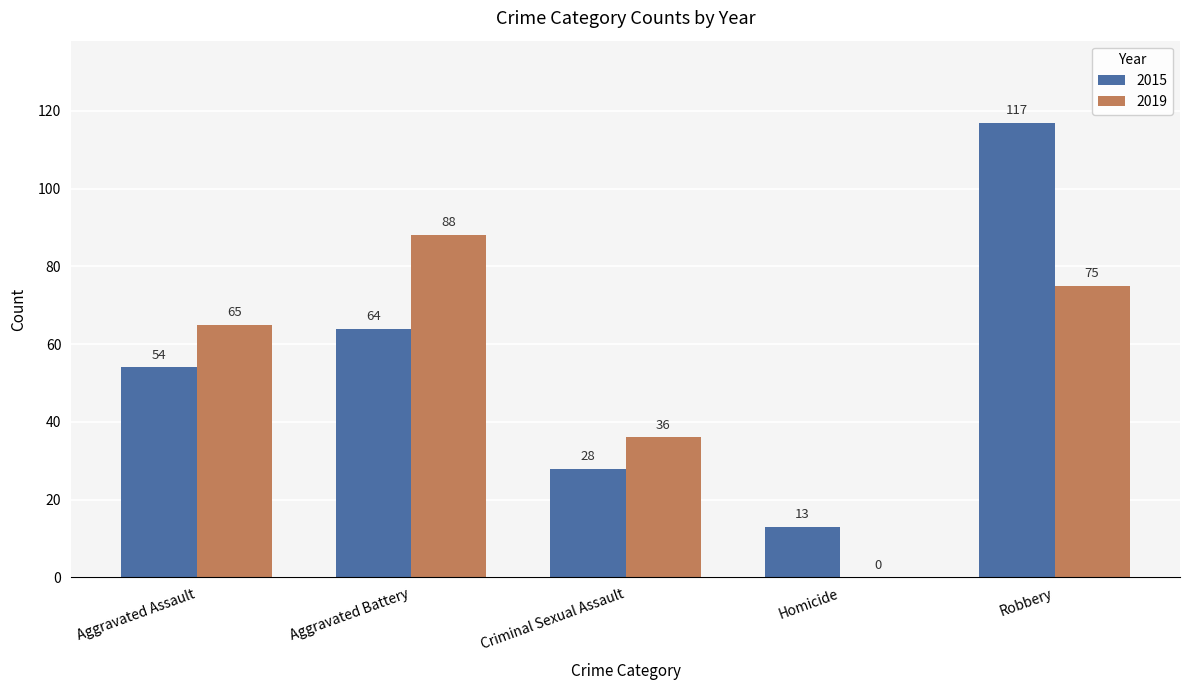

Between Aggravated Assault and Homicide, which series saw the biggest shift?

2019